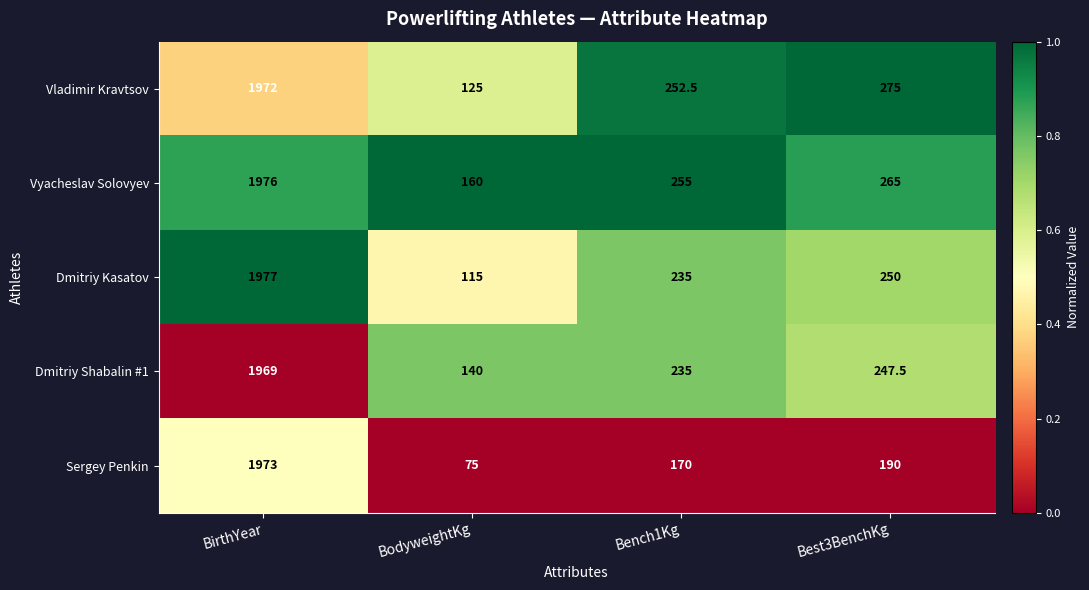

Count the number of categories in the chart.

4